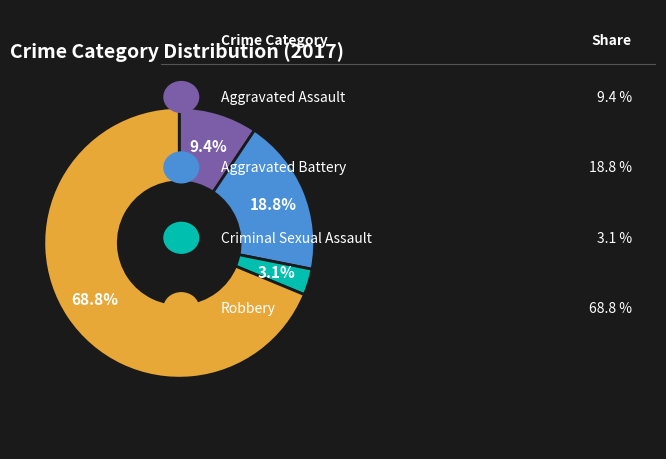

Is there a majority slice in this chart?

Yes